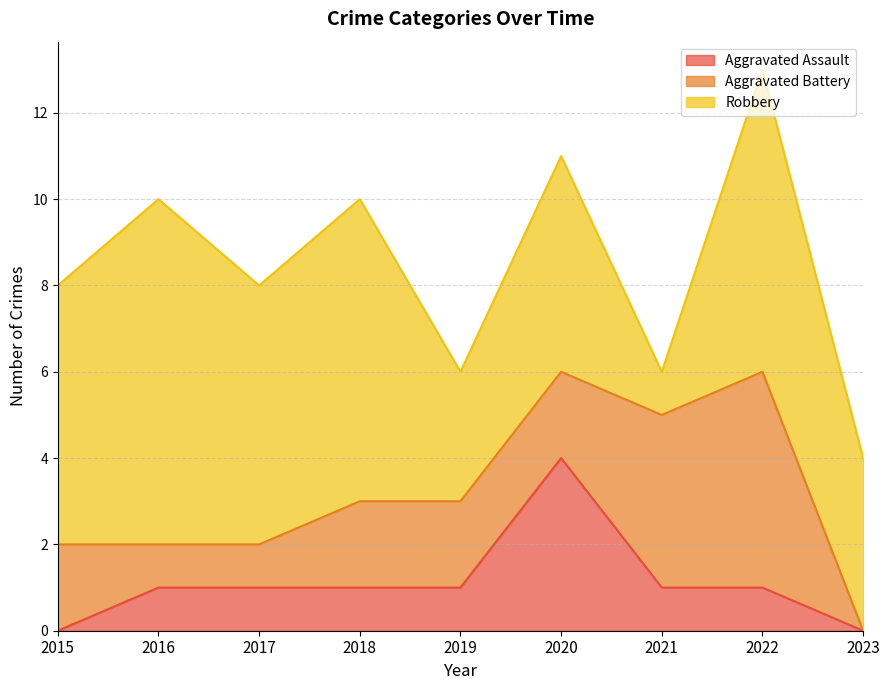

The value of Aggravated Assault at 2015 is 2. True or false?

False